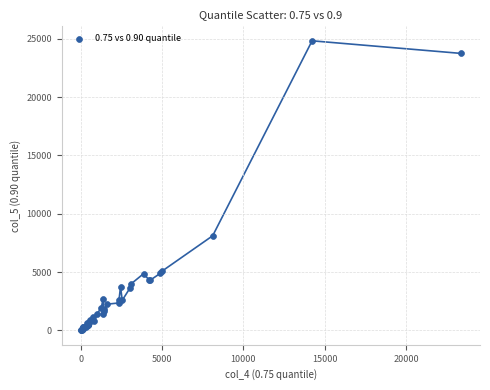

What Y value in the scatter plot is closest to 12414?

8109